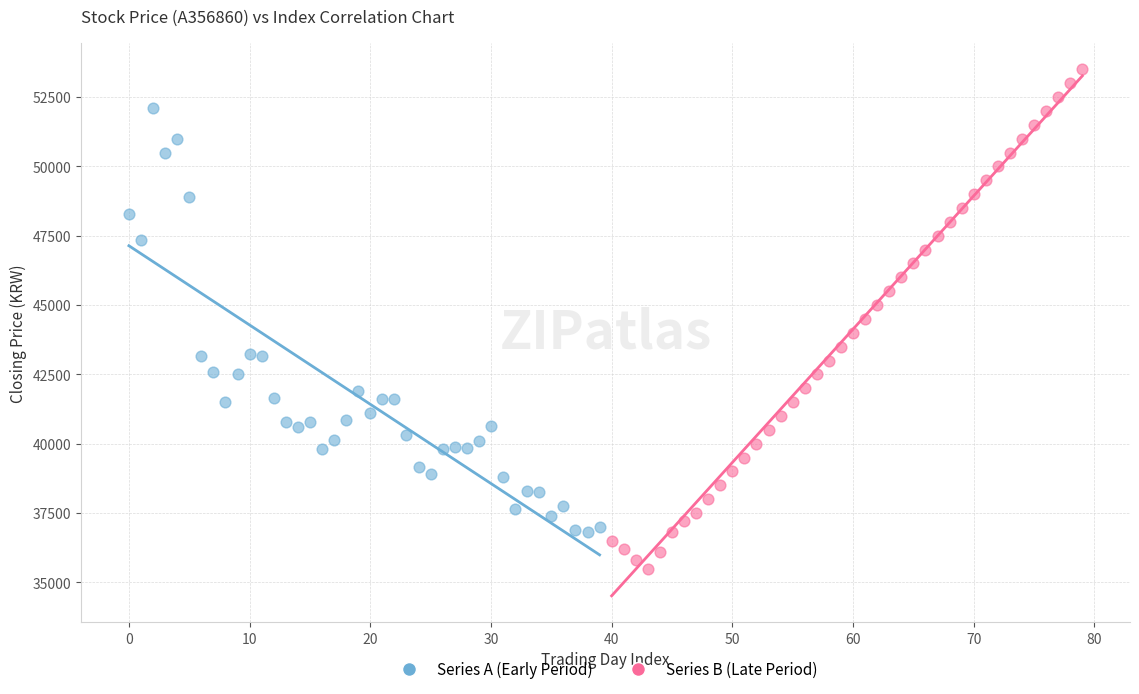

Which series reaches the maximum Y coordinate?

Series B (Late Period)